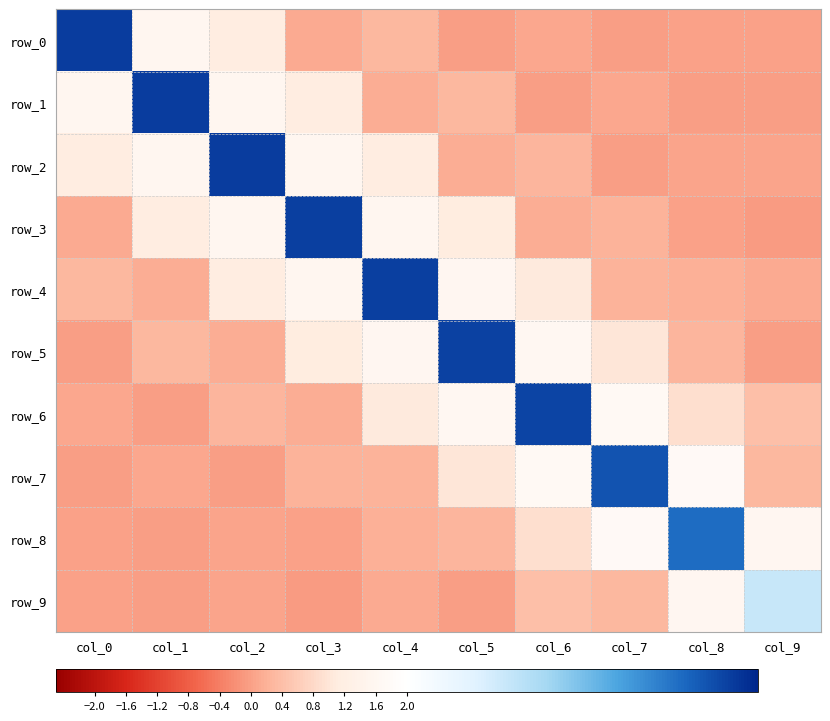

At which label is row_4 closest to 3?

col_5